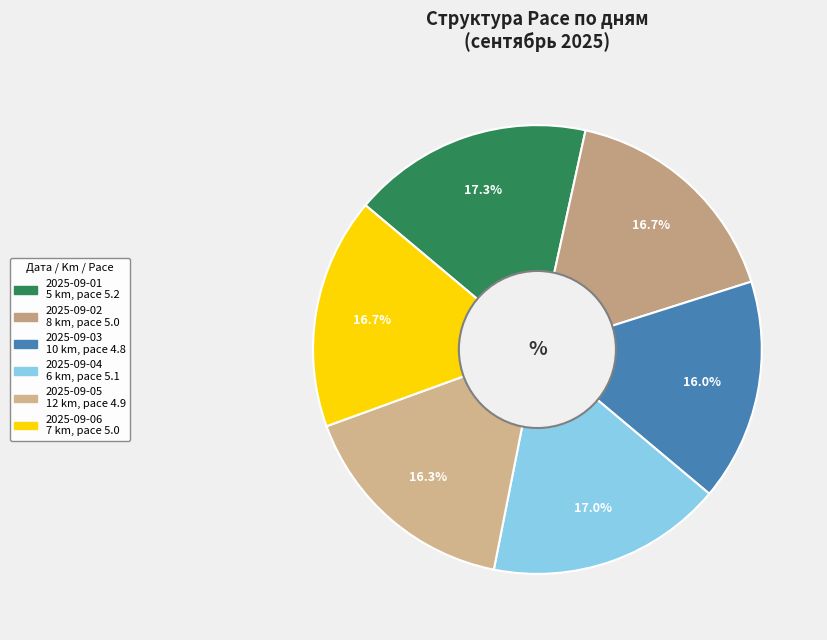

Does 2025-09-06 represent more than half of the total?

No